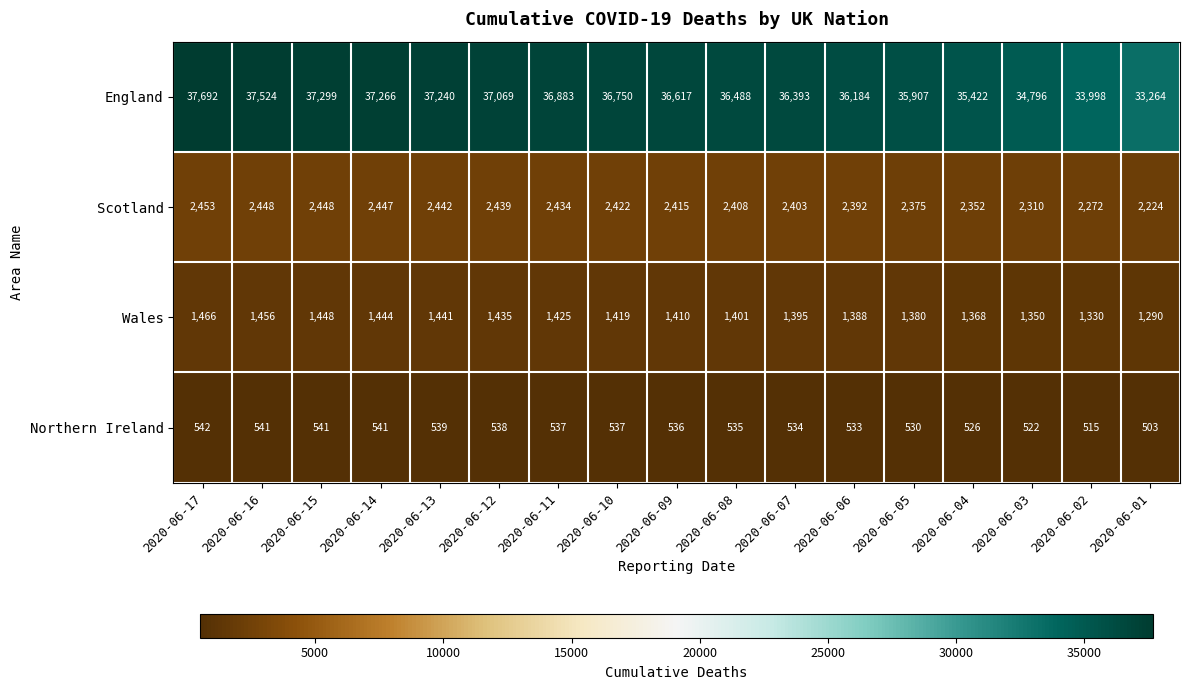

What is the difference between the highest and lowest values at 2020-06-15?

36758